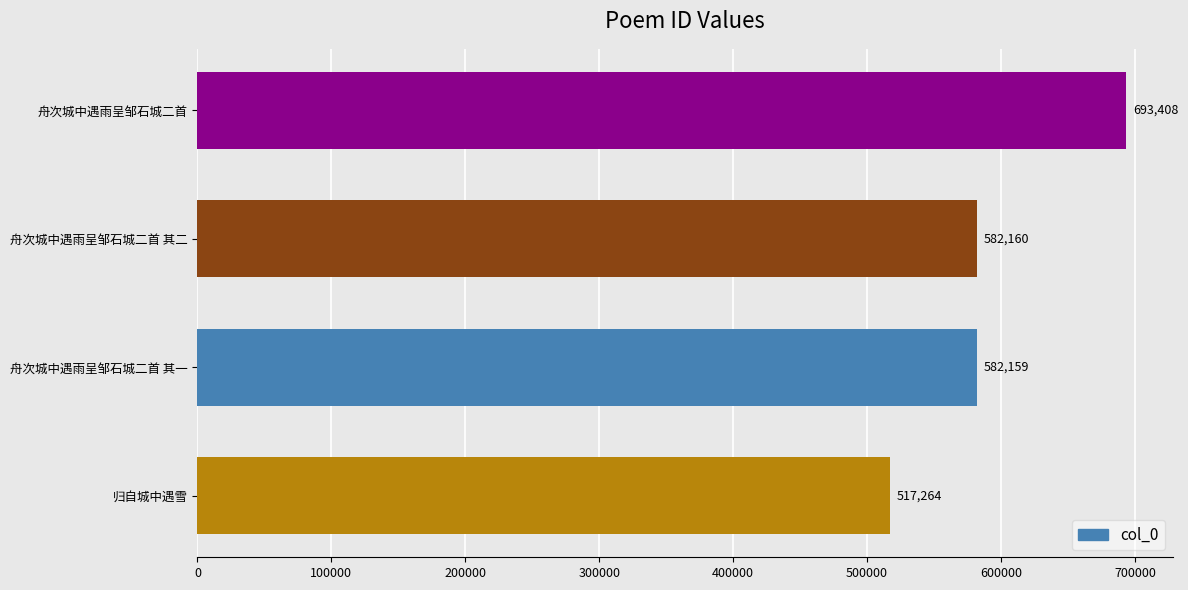

Approximately how many times larger is the value at 舟次城中遇雨呈邹石城二首 其一 compared to 舟次城中遇雨呈邹石城二首 其二?

1.0